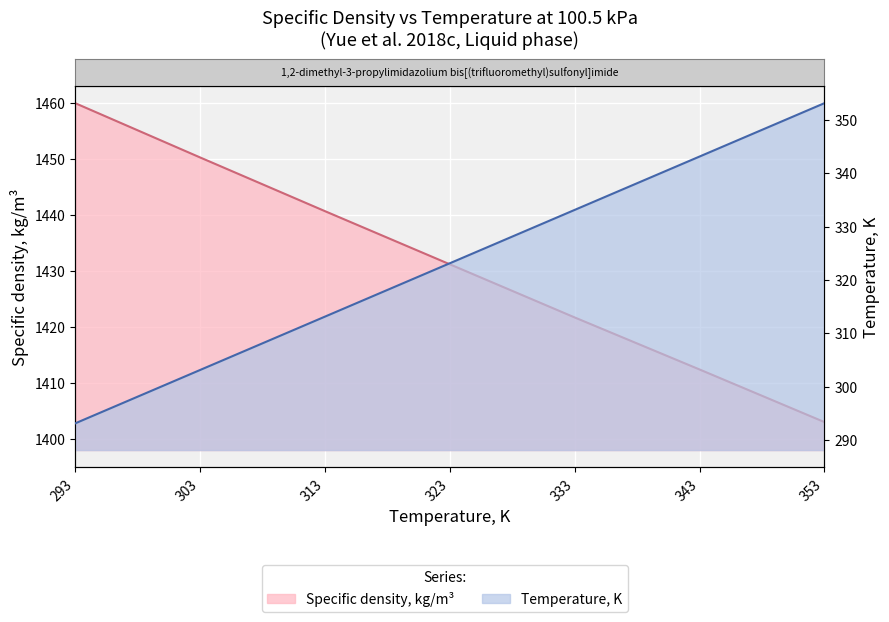

True or false: Specific density, kg/m3 has a value of 1403.0 at 353.15.

True